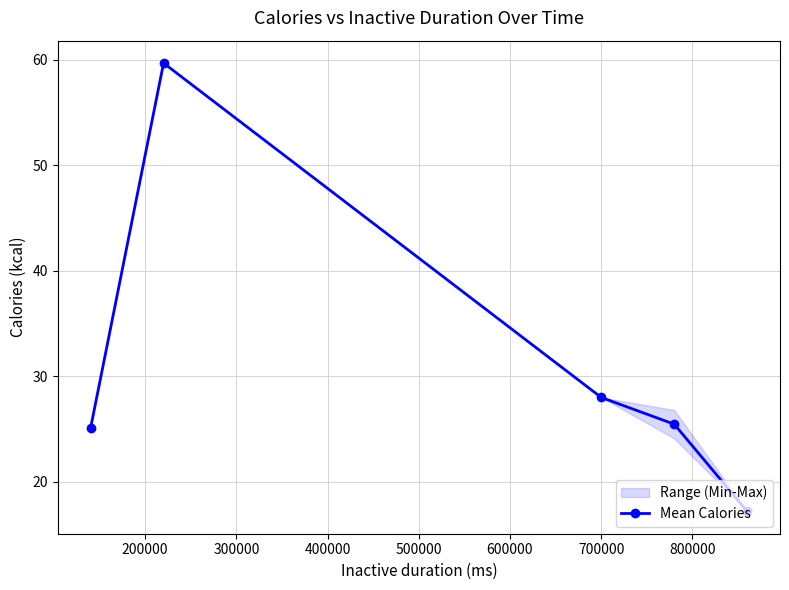

What is the value of the Mean Calories point at the 5th from the left?

17.2